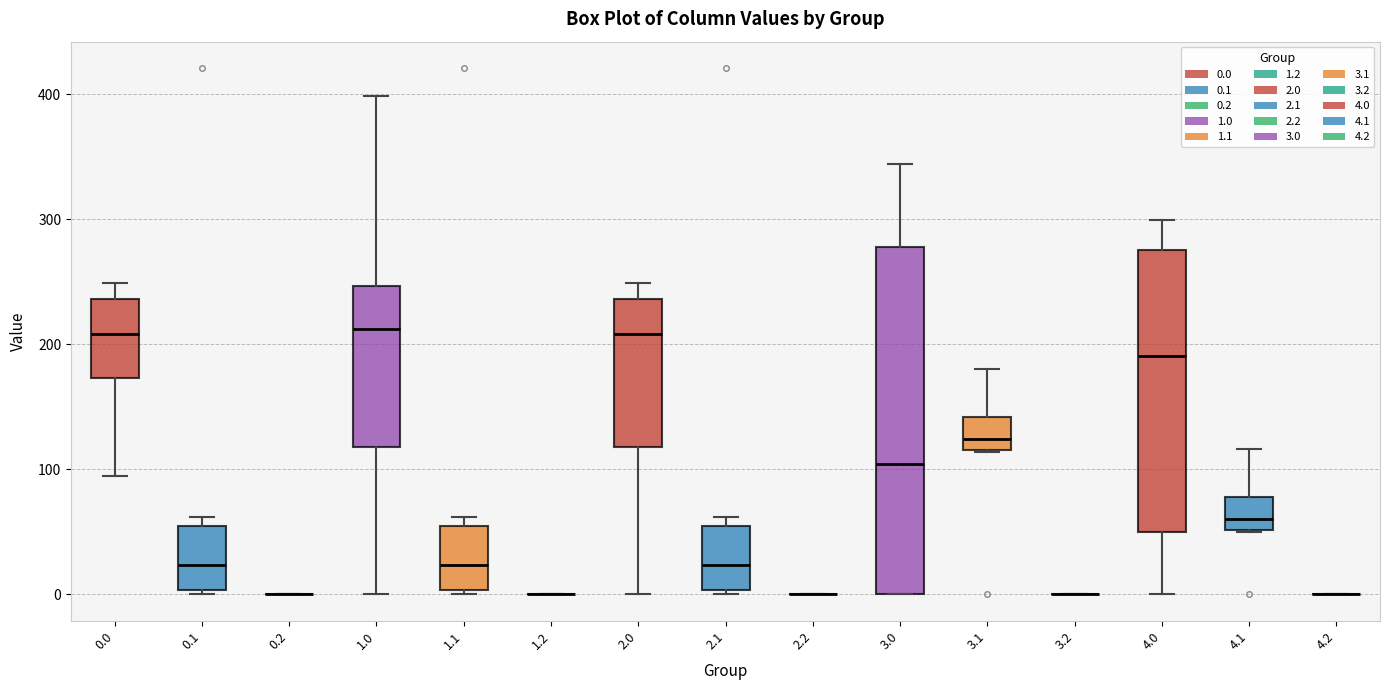

Where is the lower edge of the box at x = 0.0 on the y-axis? The values are not printed on the chart, so give them approximately, as read against the axis.

170